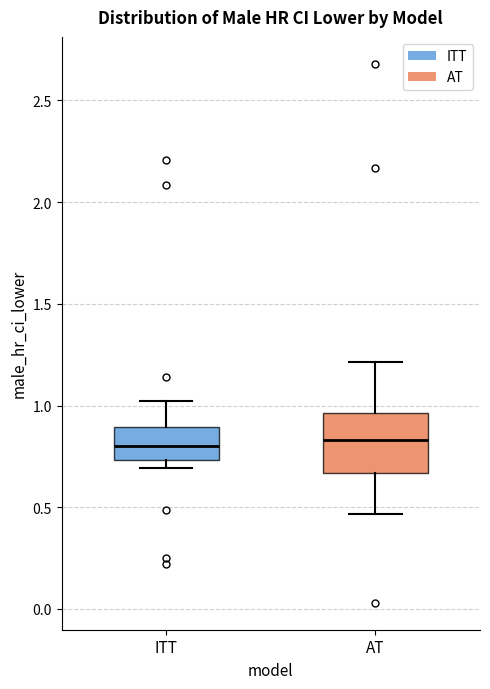

Comparing the boxes themselves (not the whiskers), which one is the tallest?

AT